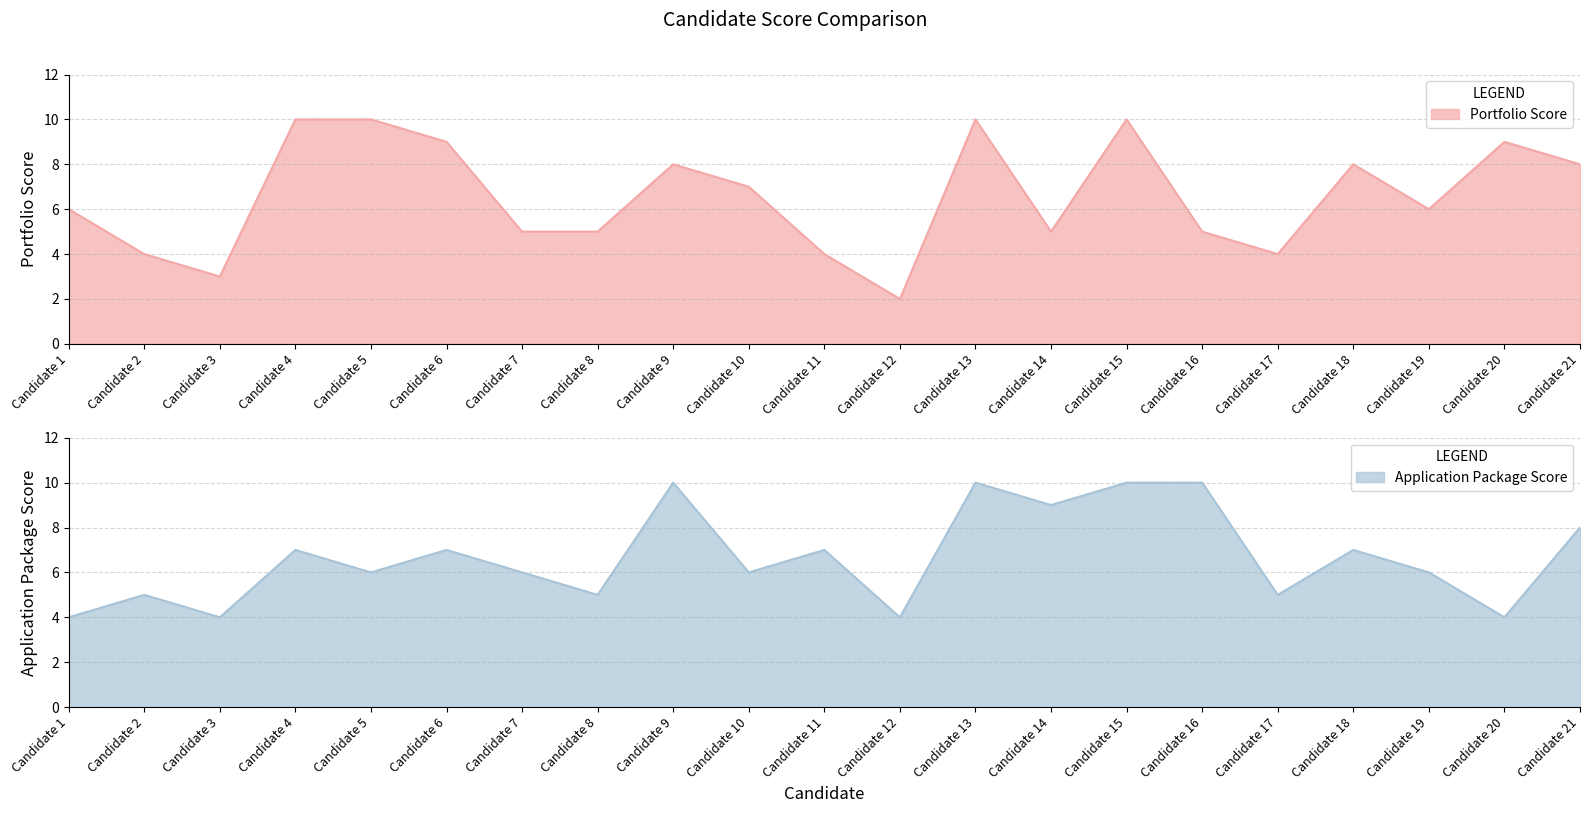

Between Candidate 16 and Candidate 5, which is larger?

Candidate 5